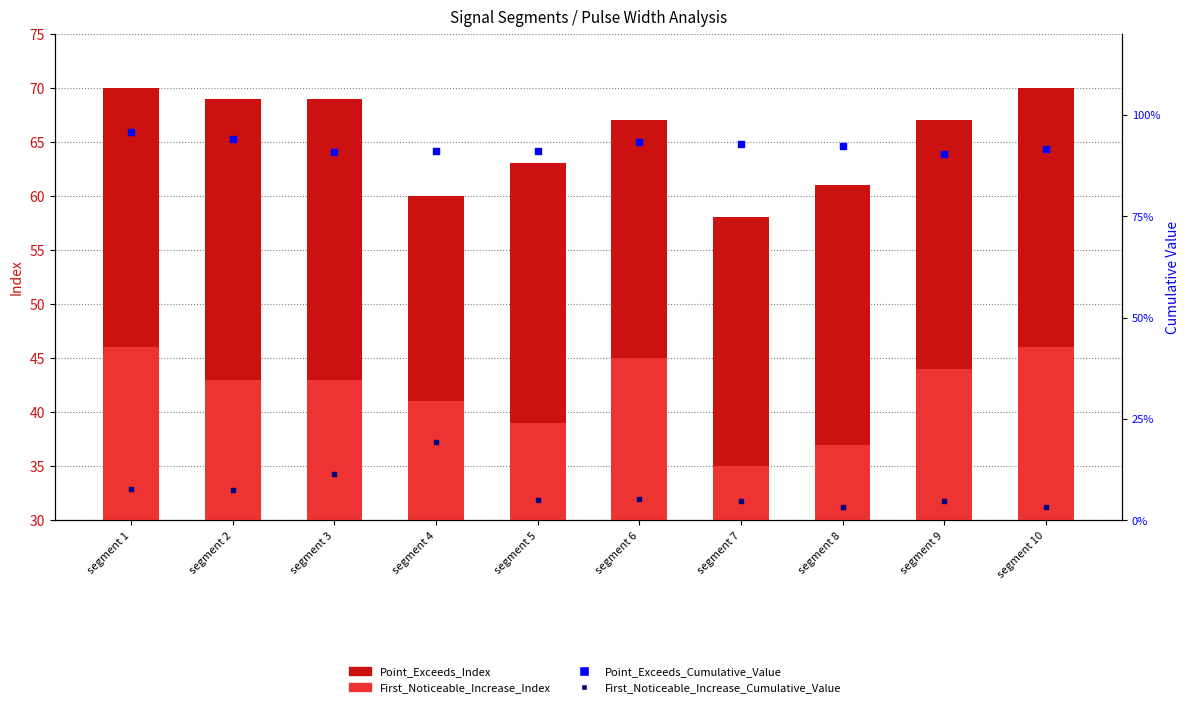

At how many categories does at least one series exceed 51?

10